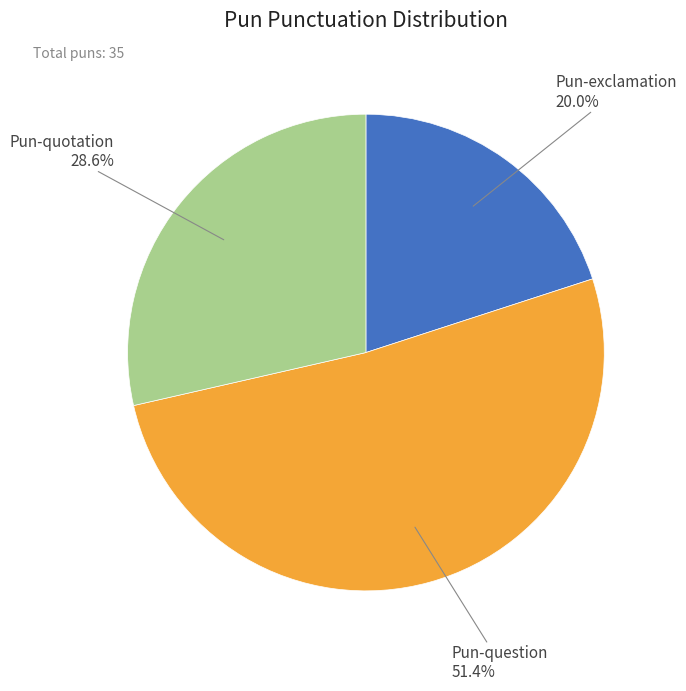

Is there any slice that represents more than half of the pie?

Yes